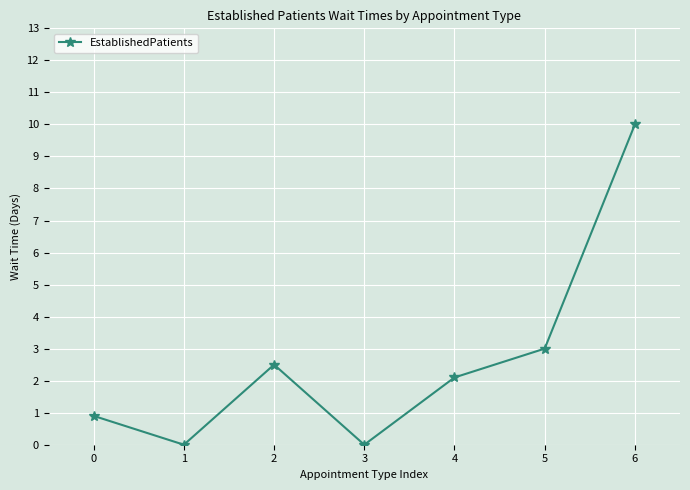

Which label corresponds to the largest value in the chart?

6